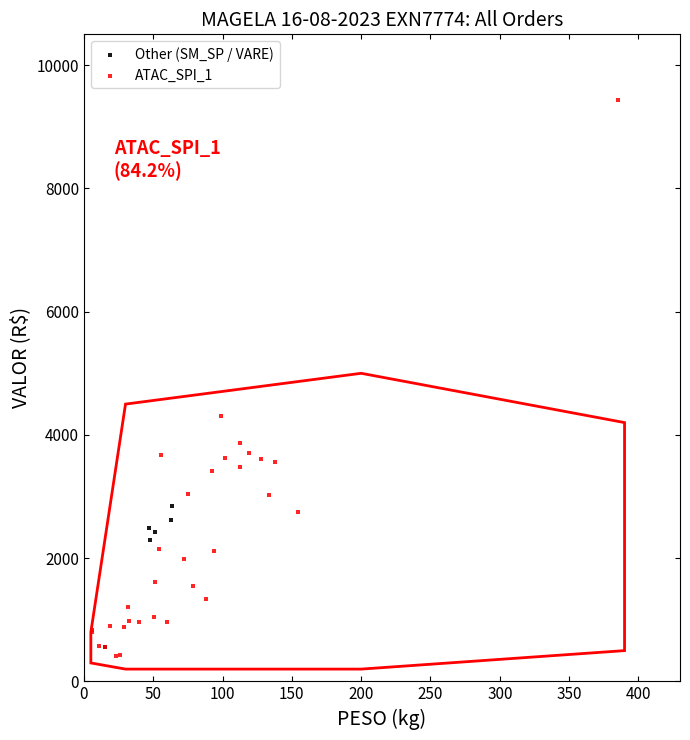

Which series reaches the maximum Y coordinate?

ATAC_SPI_1